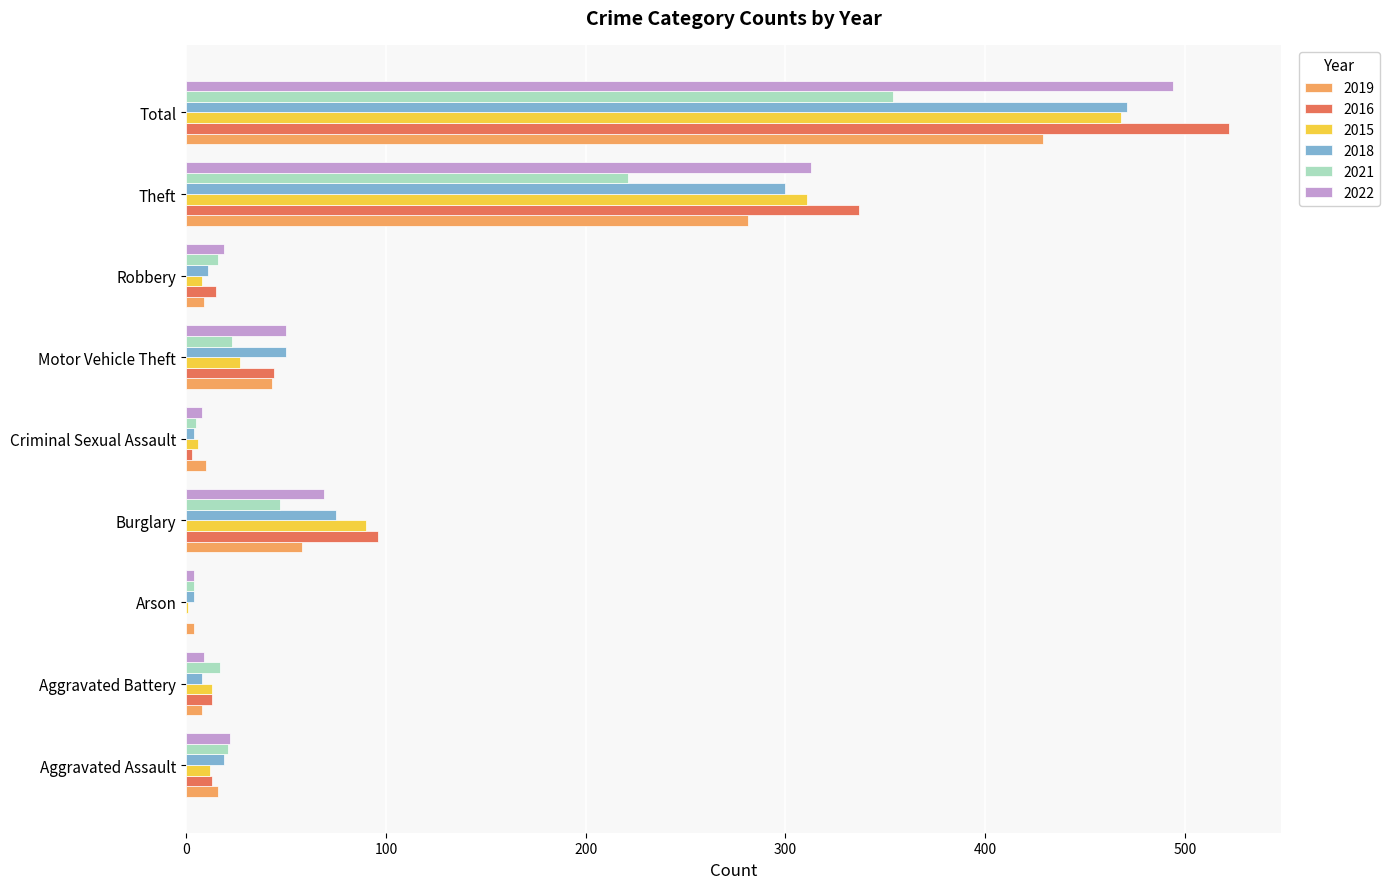

What is the total value across all series at Criminal Sexual Assault?

36